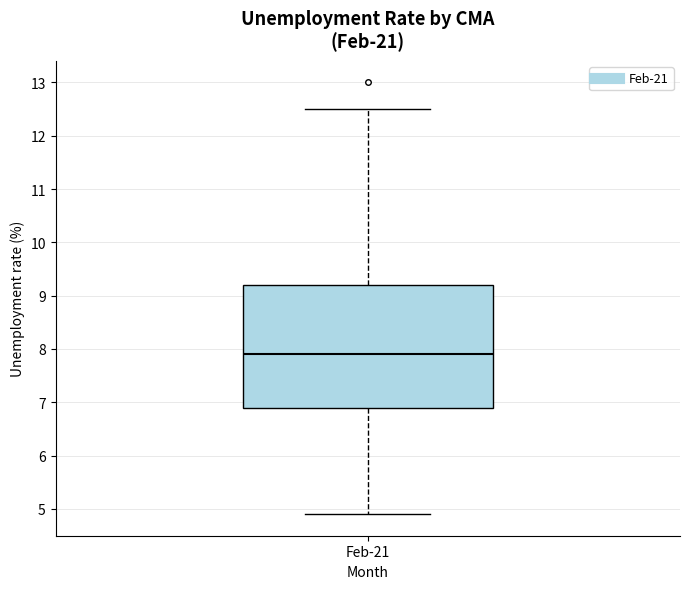

Read this box plot against the y-axis: the position of the median line, the range covered by the box, and the ends of both whiskers. The values are not printed on the chart, so give them approximately, as read against the axis.

median 7.9, box 6.9 to 9.2, whiskers 4.9 to 12.5